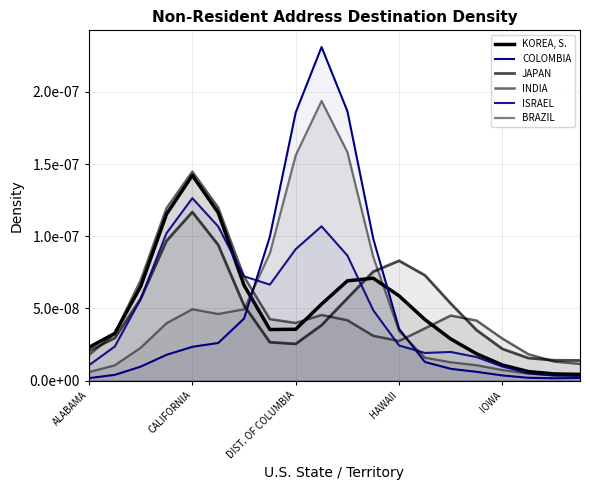

How many distinct data groups are displayed?

6